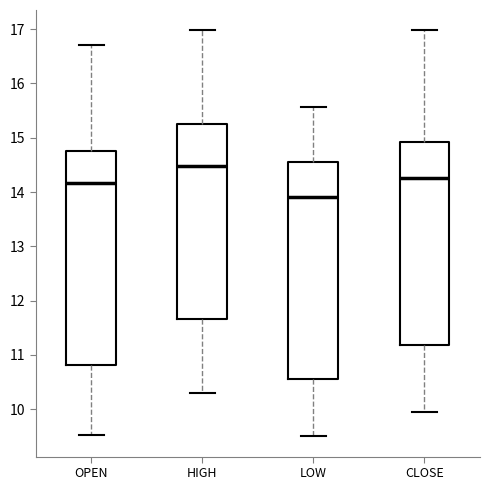

Where does the lower whisker of the box for LOW end on the y-axis? The values are not printed on the chart, so give them approximately, as read against the axis.

9.5